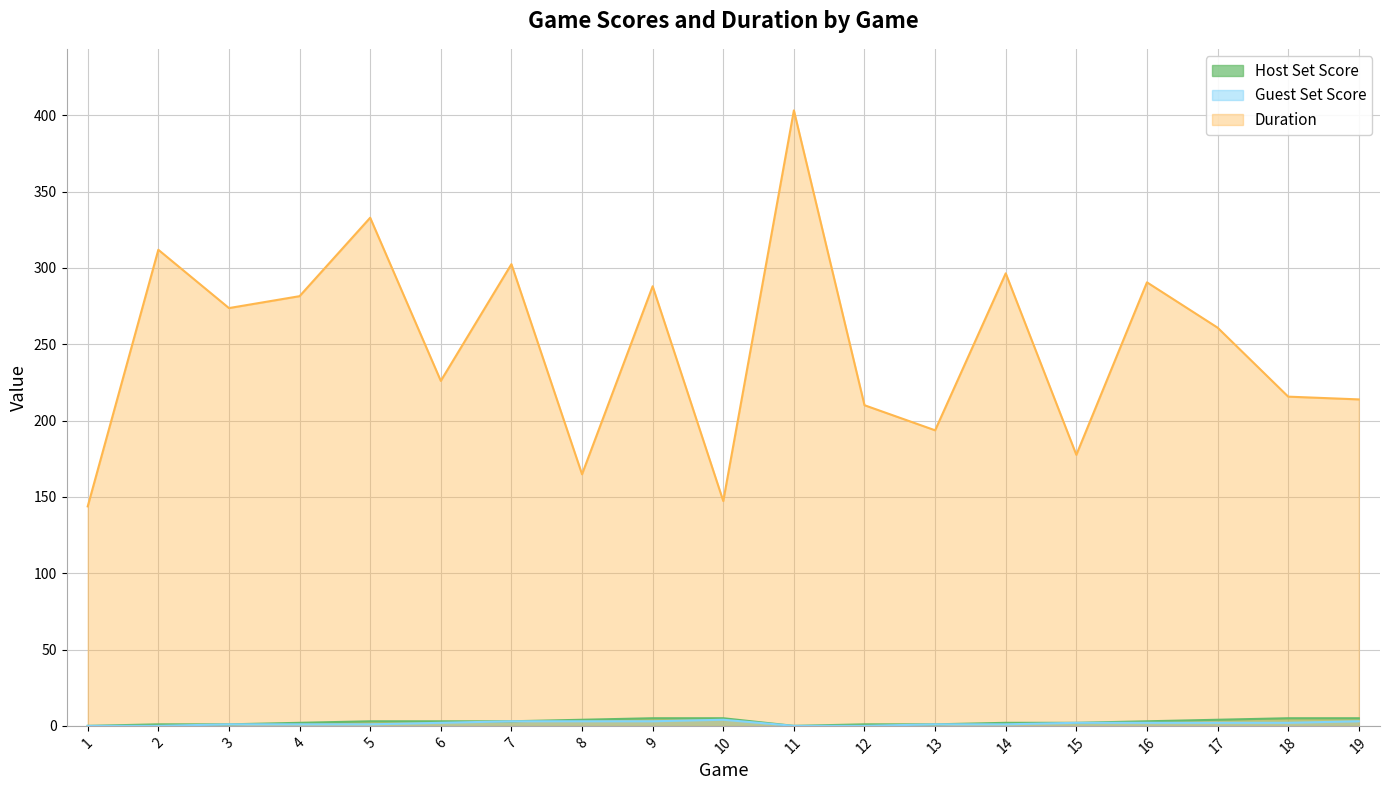

In Duration, how many points are lower than both neighbors (excluding endpoints)?

6